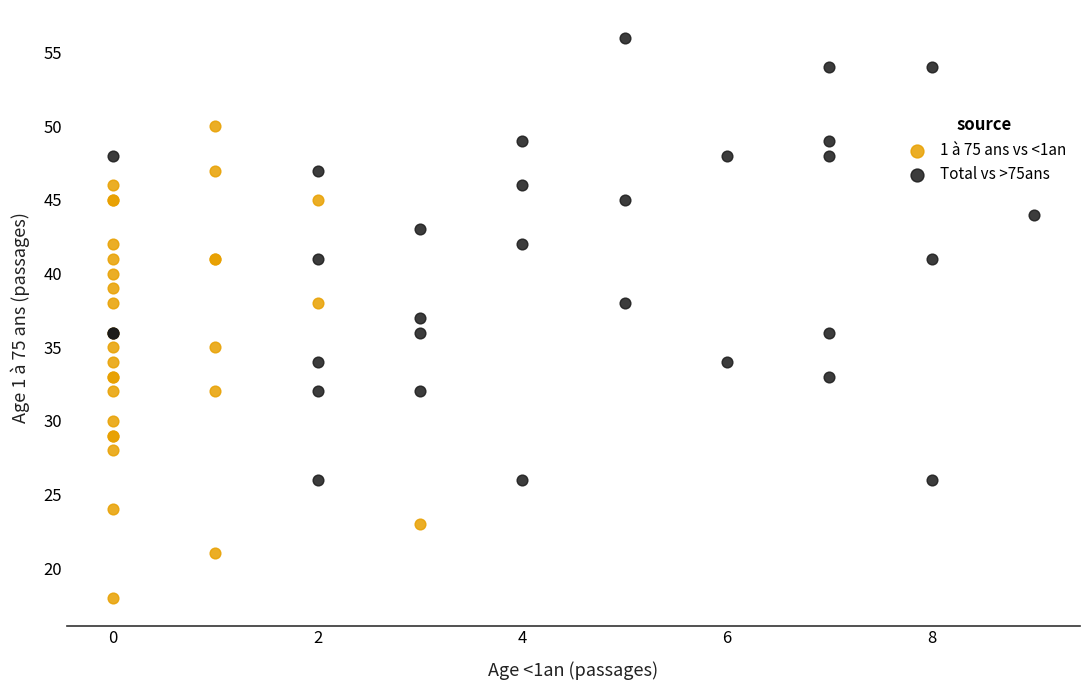

Which series contains the lowest Y value?

1 à 75 ans vs <1an